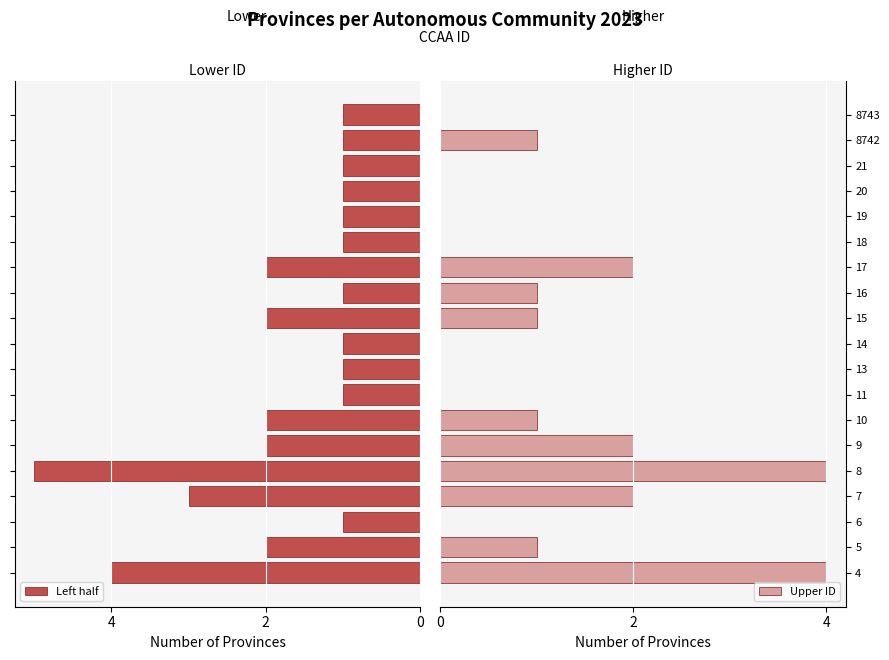

What are all the series names shown in the legend?

Left half, Upper ID